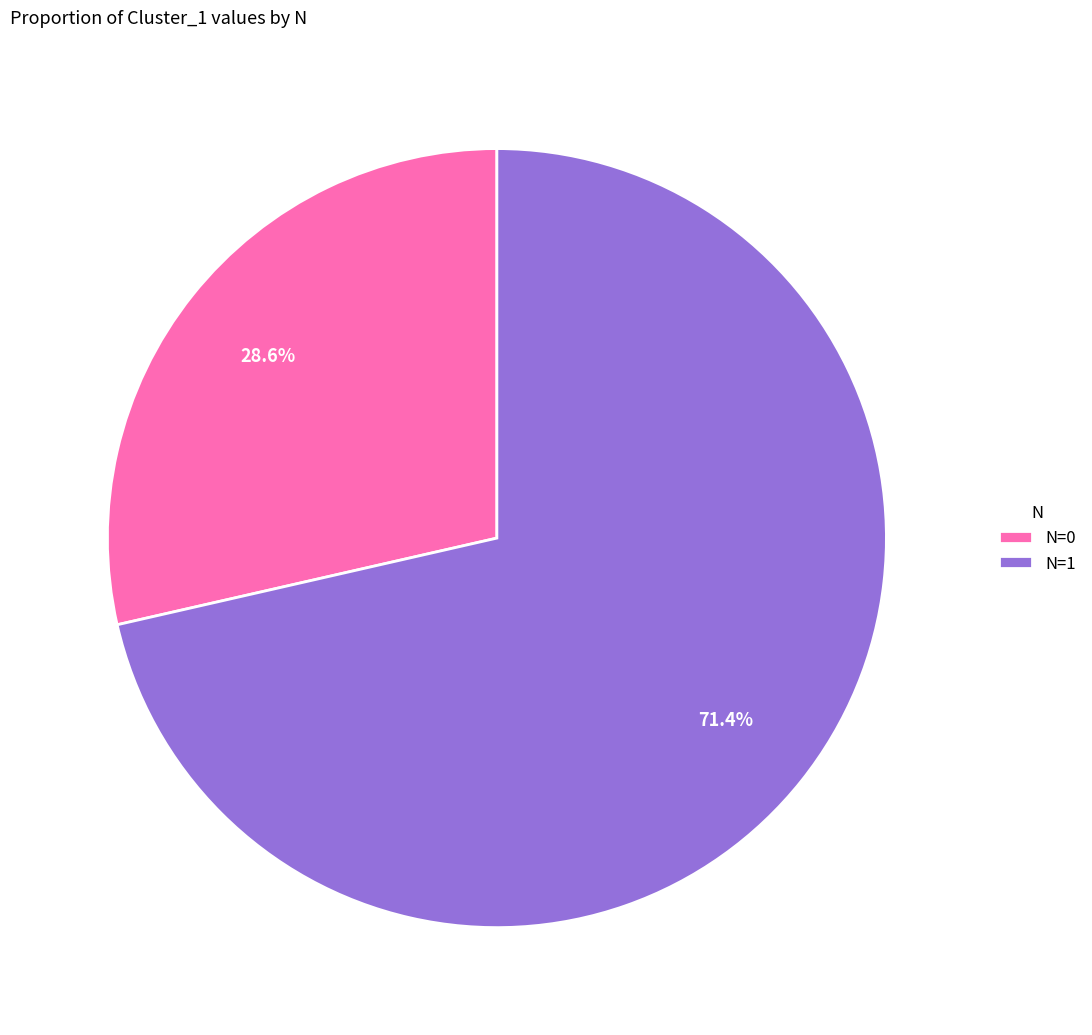

To the nearest percent, what is the difference between the largest and smallest slice percentages?

43%